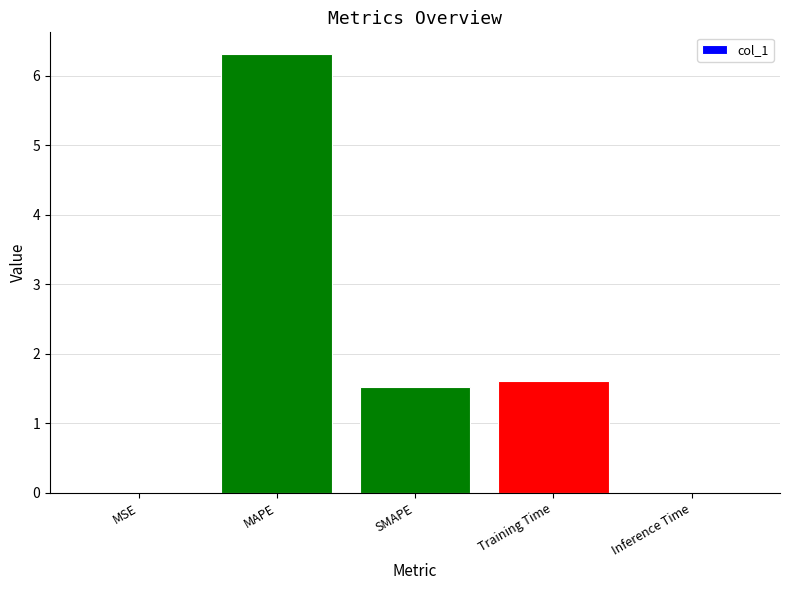

The value at Inference Time is 0.0. True or false?

True